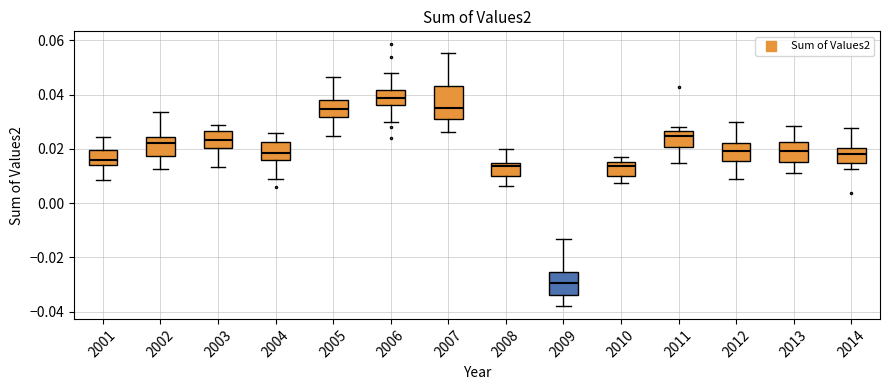

Reading left to right, read every box against the y-axis: the position of its median line, the range the box covers, and the ends of its whiskers. The values are not printed on the chart, so give them approximately, as read against the axis.

2001: median 0.016, box 0.014 to 0.020, whiskers 0.008 to 0.024
2002: median 0.022, box 0.018 to 0.024, whiskers 0.012 to 0.034
2003: median 0.024, box 0.020 to 0.026, whiskers 0.014 to 0.028
2004: median 0.018, box 0.016 to 0.022, whiskers 0.010 to 0.026
2005: median 0.034, box 0.032 to 0.038, whiskers 0.024 to 0.046
2006: median 0.038, box 0.036 to 0.042, whiskers 0.030 to 0.048
2007: median 0.036, box 0.032 to 0.044, whiskers 0.026 to 0.056
2008: median 0.014 (just below the box's upper edge), box 0.010 to 0.014, whiskers 0.006 to 0.020
2009: median -0.030, box -0.034 to -0.026, whiskers -0.038 to -0.014
2010: median 0.014, box 0.010 to 0.016, whiskers 0.008 to 0.018
2011: median 0.024, box 0.020 to 0.026, whiskers 0.014 to 0.028
2012: median 0.020, box 0.016 to 0.022, whiskers 0.010 to 0.030
2013: median 0.020, box 0.016 to 0.022, whiskers 0.012 to 0.028
2014: median 0.018, box 0.014 to 0.020, whiskers 0.012 to 0.028